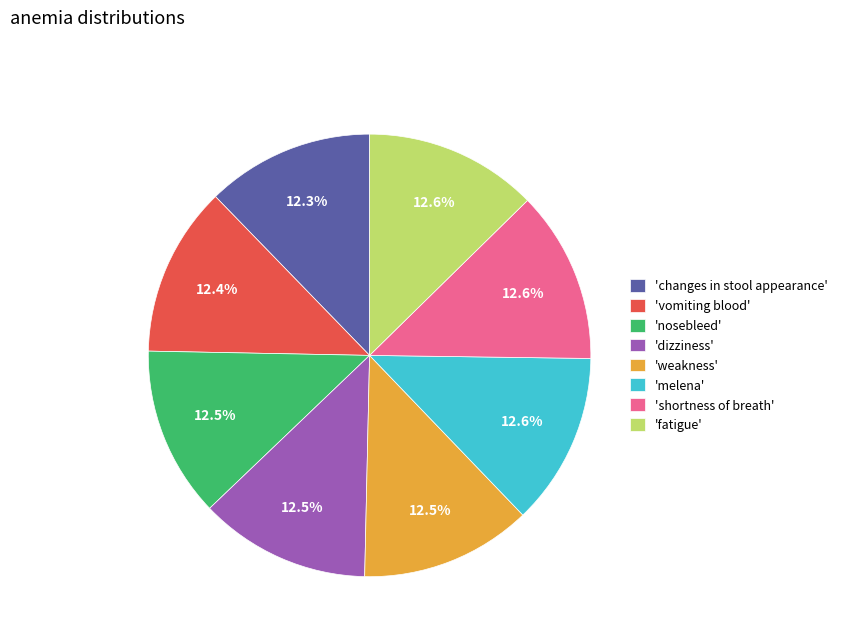

Is there a majority slice in this chart?

No